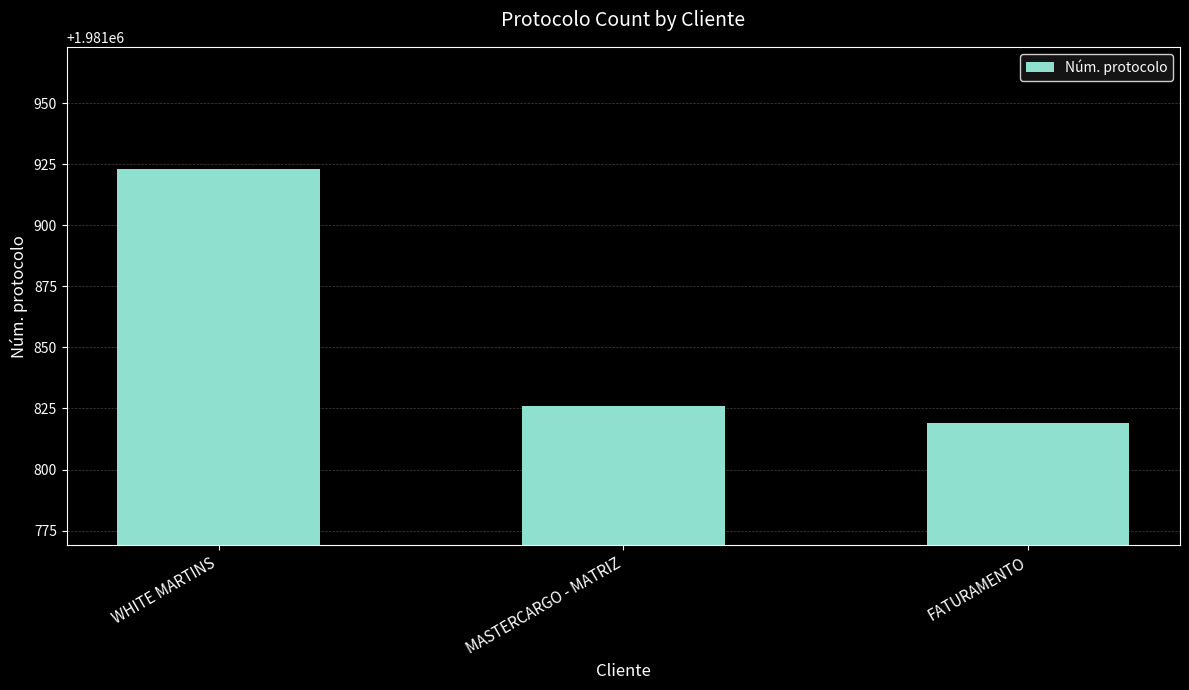

Which label corresponds to the smallest value in the chart?

FATURAMENTO